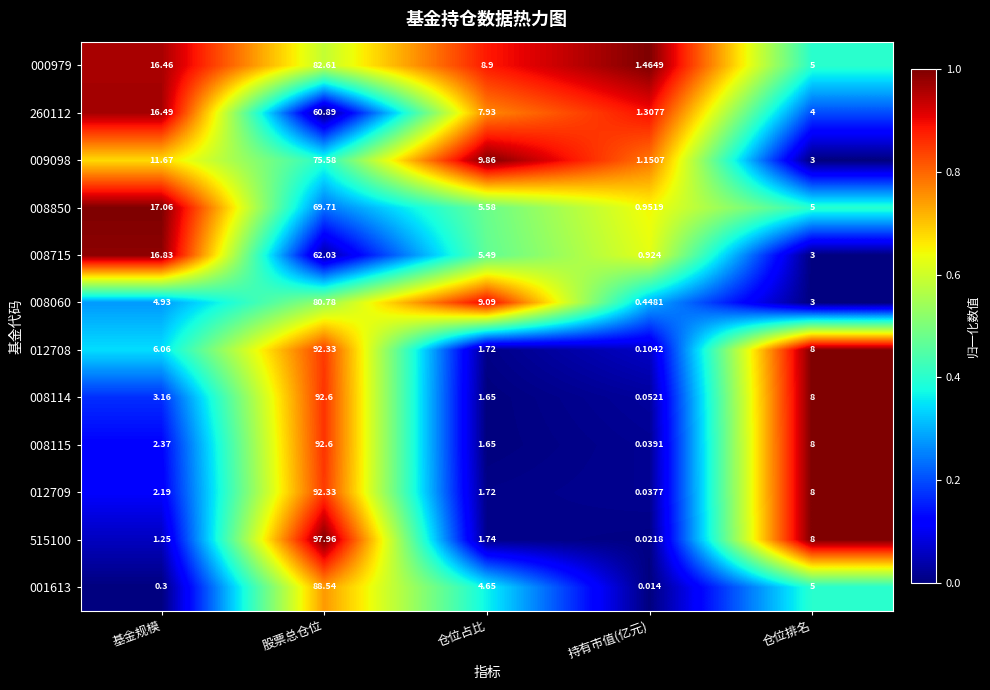

Which category has the highest value in the 008115 series?

股票总仓位